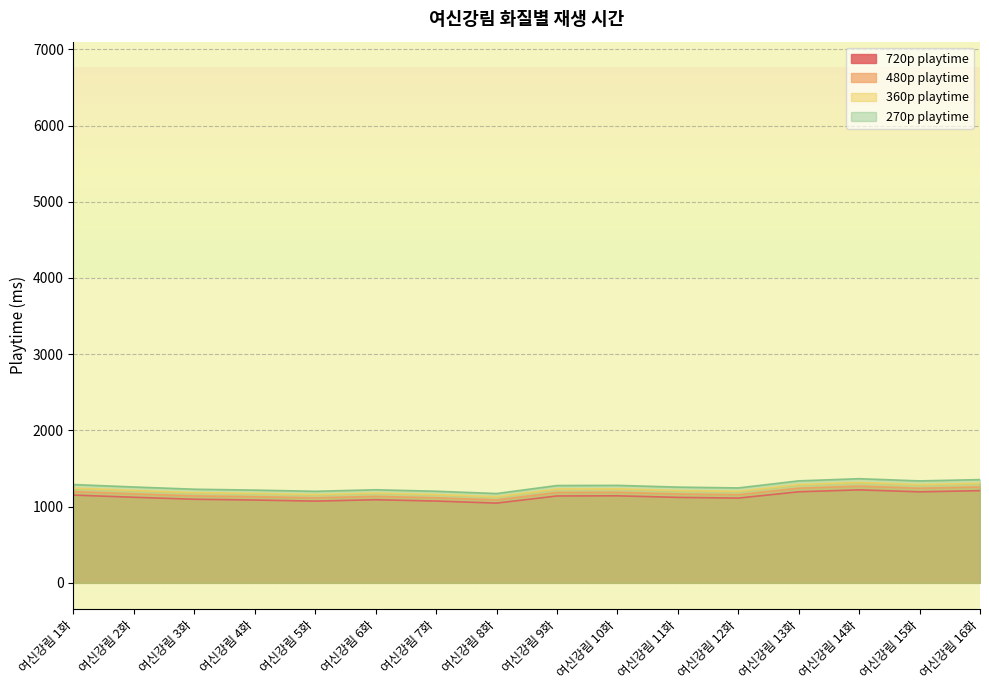

At which label is 360p playtime closest to 1223?

여신강림 9화